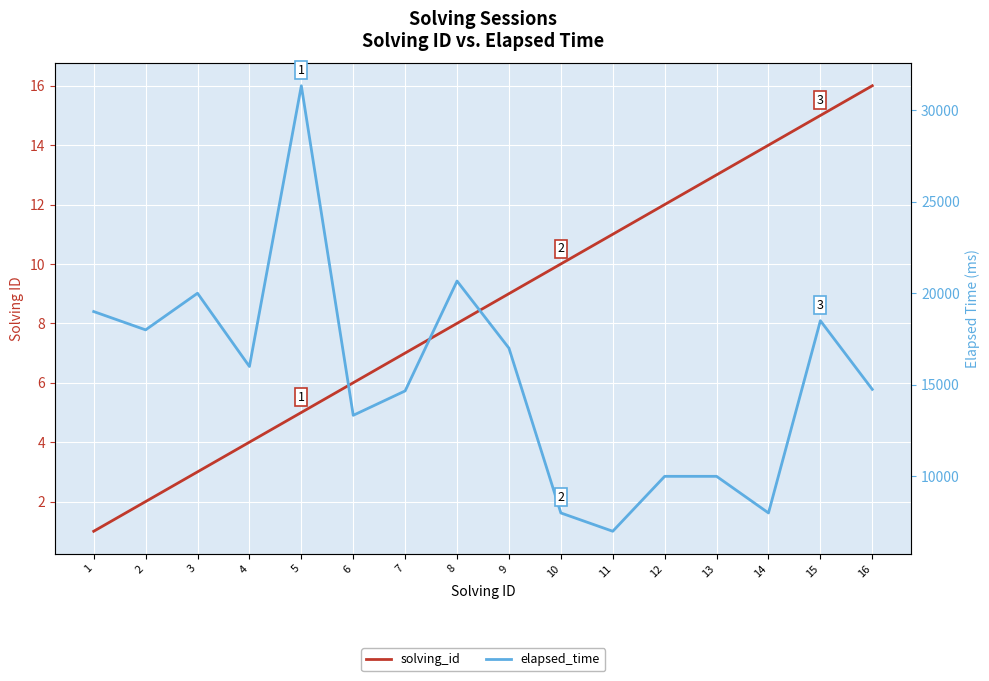

What are all the series names shown in the legend?

solving_id, elapsed_time